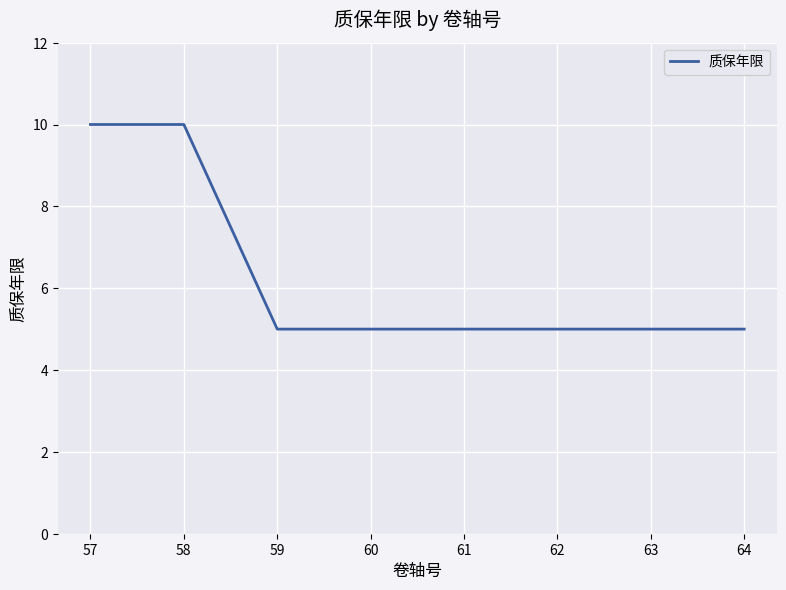

What is the maximum value shown in the chart?

10